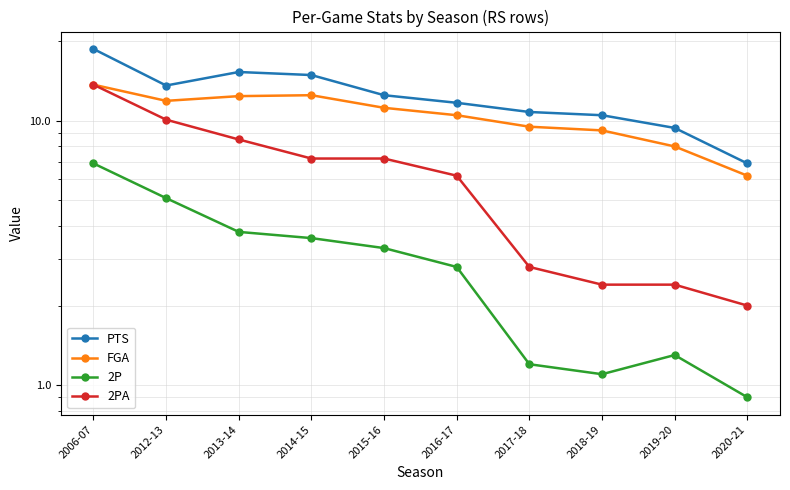

Is the value of 2PA at 2014-15 greater than the value of PTS at 2017-18?

No